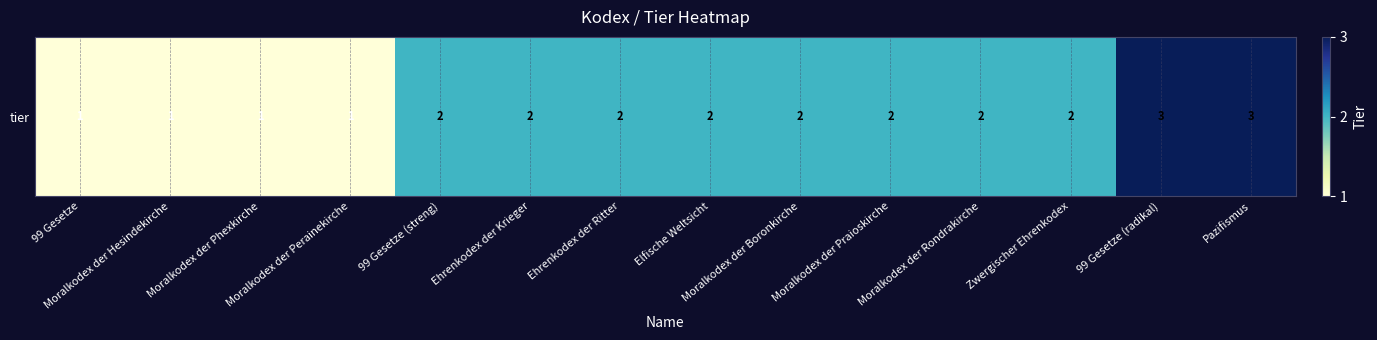

Reading right to left, transcribe all the data shown in this chart.

3	3	2	2	2	2	2	2	2	2	1	1	1	1